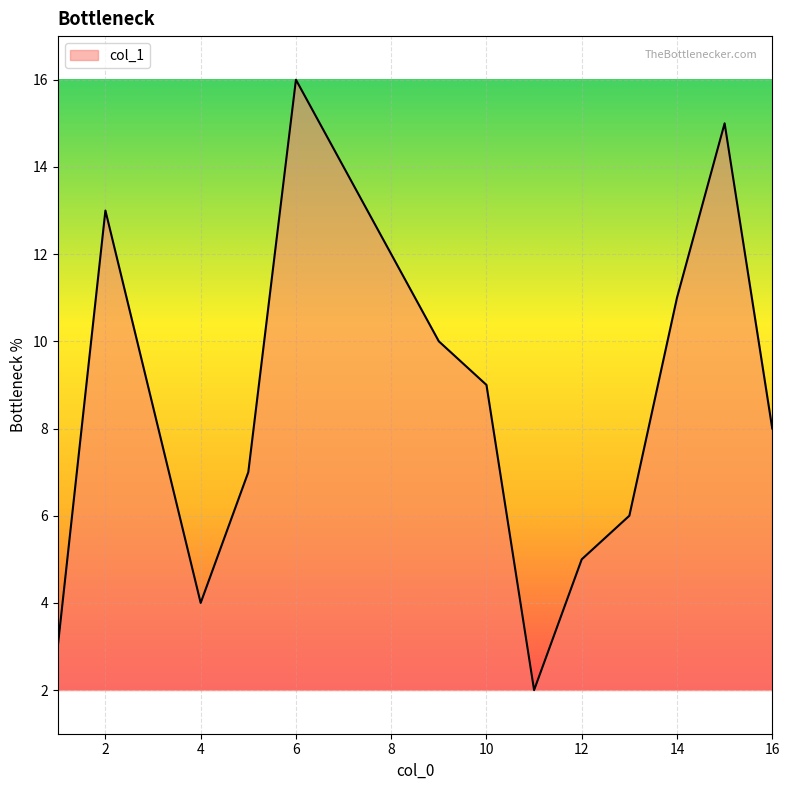

What is the maximum value shown in the chart?

16